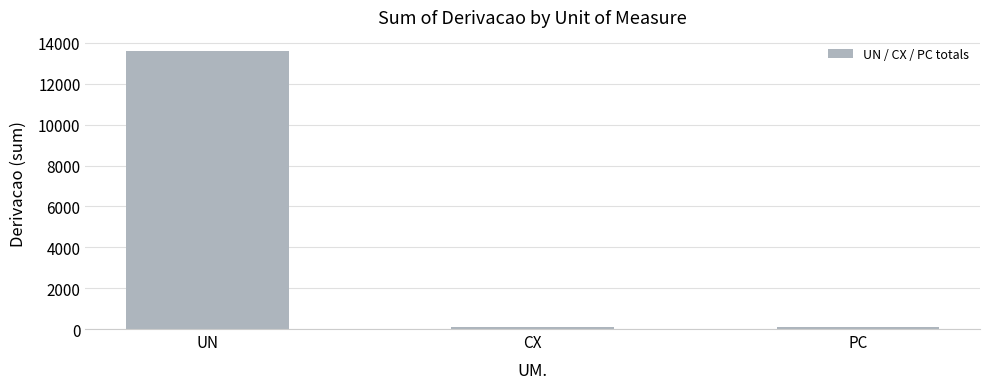

What is the smallest value displayed?

82